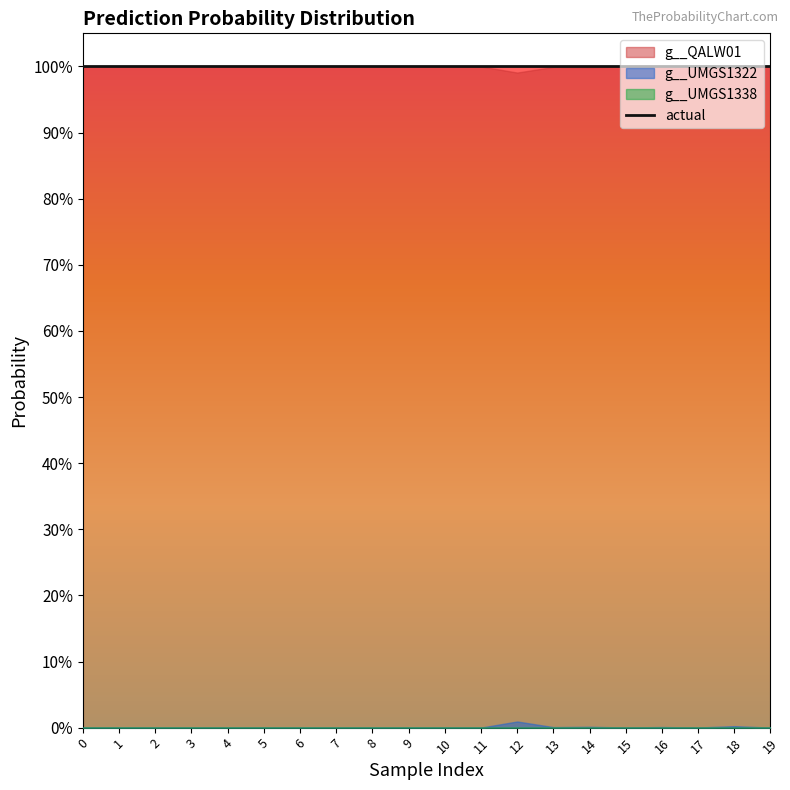

True or false: g__UMGS1322 and g__QALW01 intersect in this chart.

False